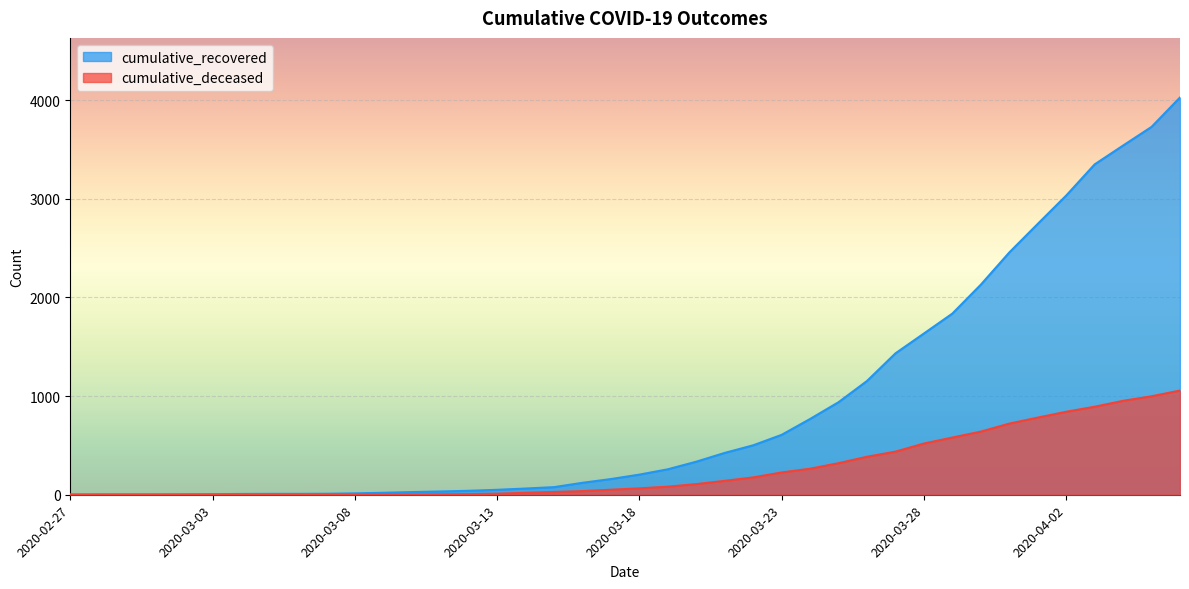

Rank the series by their average value, from highest to lowest.

cumulative_recovered, cumulative_deceased